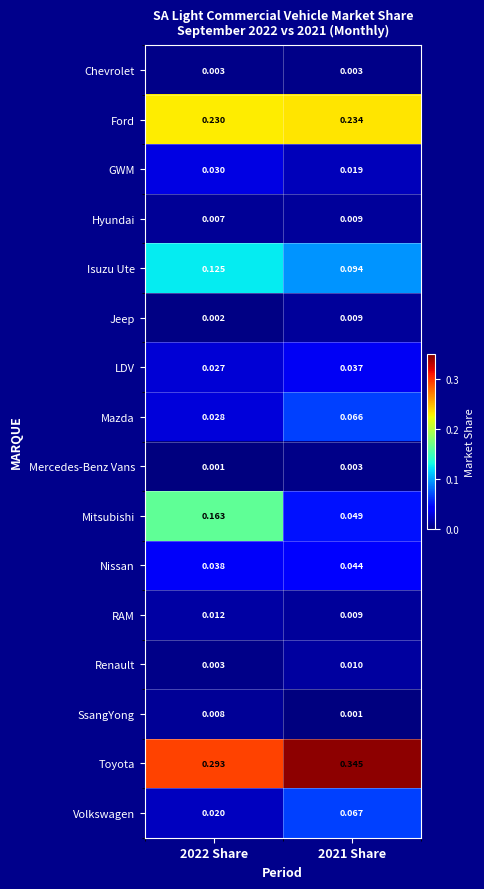

Which series has the largest range (max minus min)?

Mitsubishi